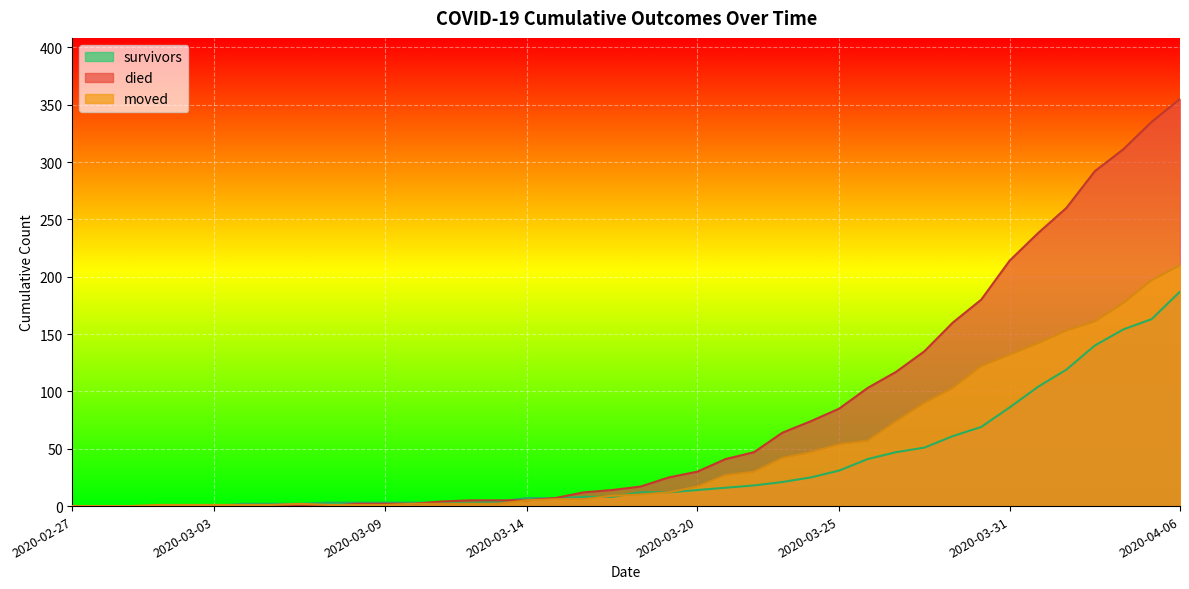

Reading left to right, list all the values displayed in this chart.

survivors: 0	0	0	0	0	0	2	2	2	3	3	3	3	3	3	4	7	7	8	8	12	12	14	16	18	21	25	31	41	47	51	61	69	86	104	119	140	154	163	187
died: 0	0	0	0	0	0	0	0	0	0	2	2	2	4	5	5	5	7	12	14	17	25	30	41	47	64	74	85	103	117	135	160	180	214	238	260	292	311	335	355
moved: 0	0	0	1	1	1	1	1	2	1	1	1	2	2	2	2	5	6	6	9	10	12	17	27	30	42	47	54	57	74	90	103	122	132	142	153	161	177	197	210